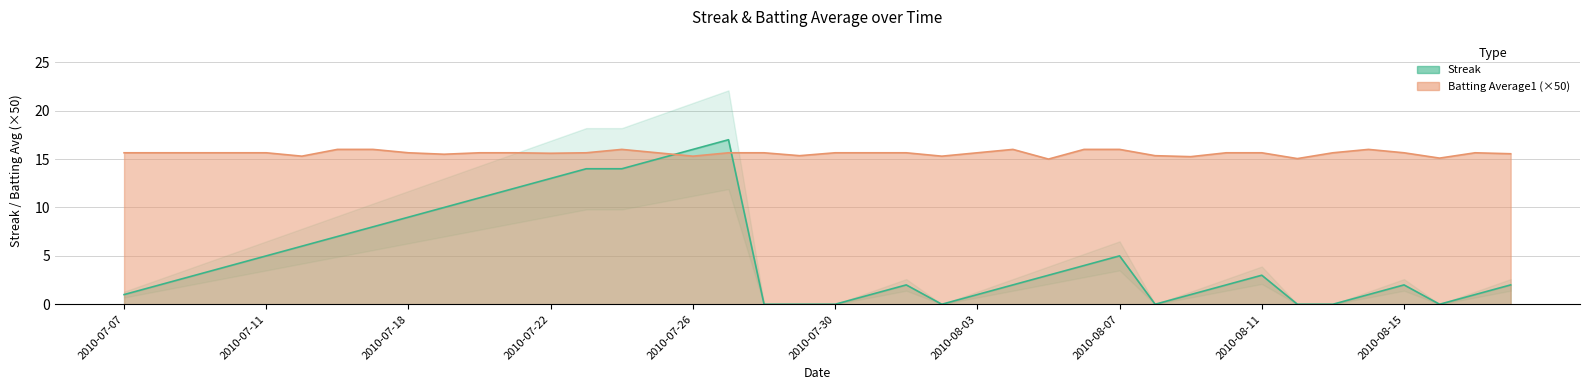

The Batting Average1 series shows 9.7 at 2010-07-15. True or false?

False